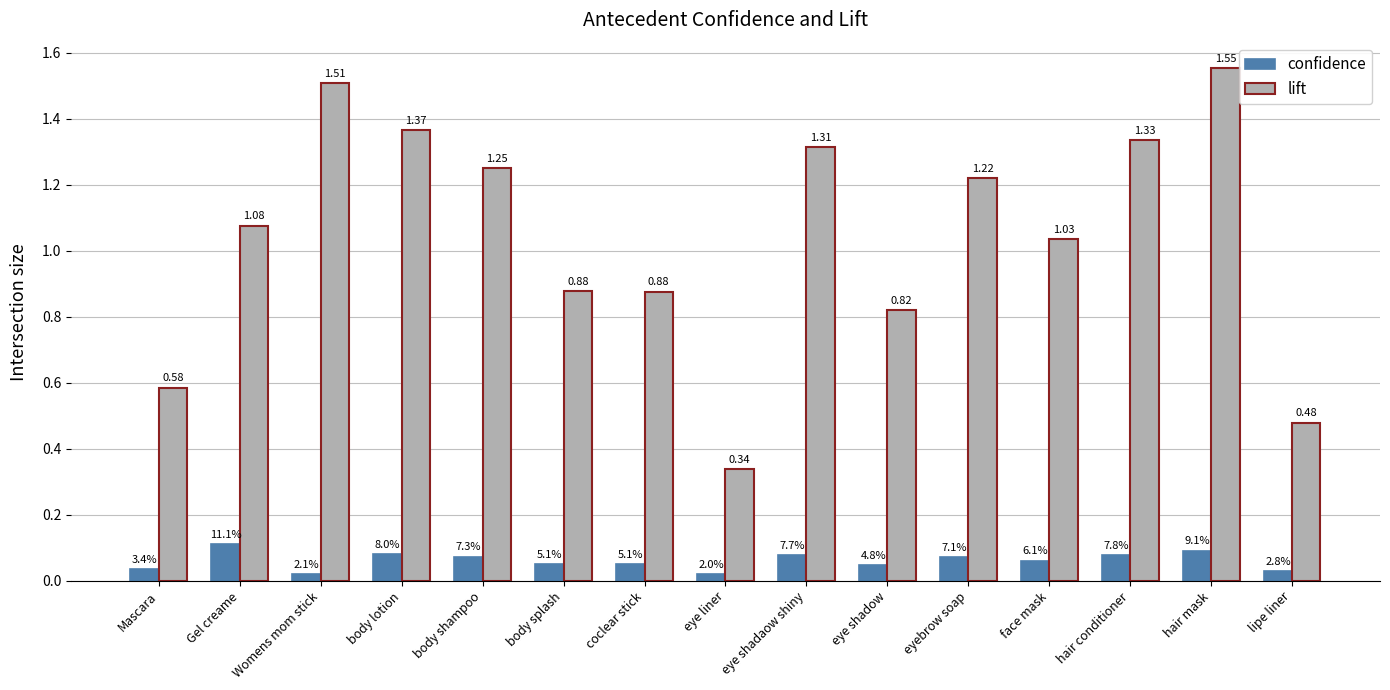

Rank the series by their maximum value, from lowest to highest.

confidence, lift